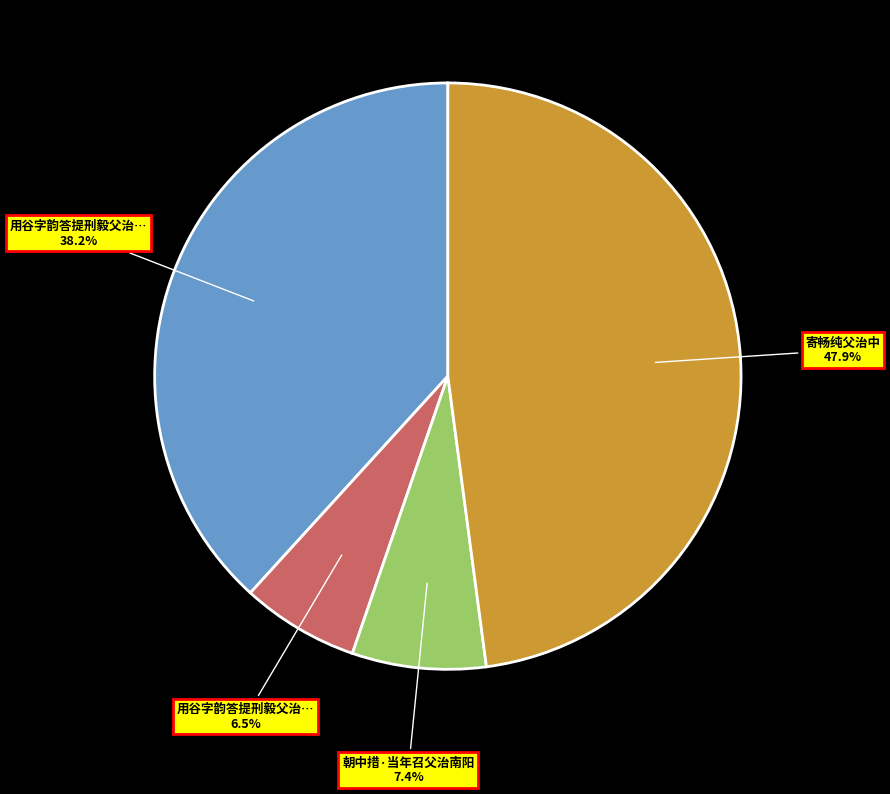

How many segments does this pie chart have?

4